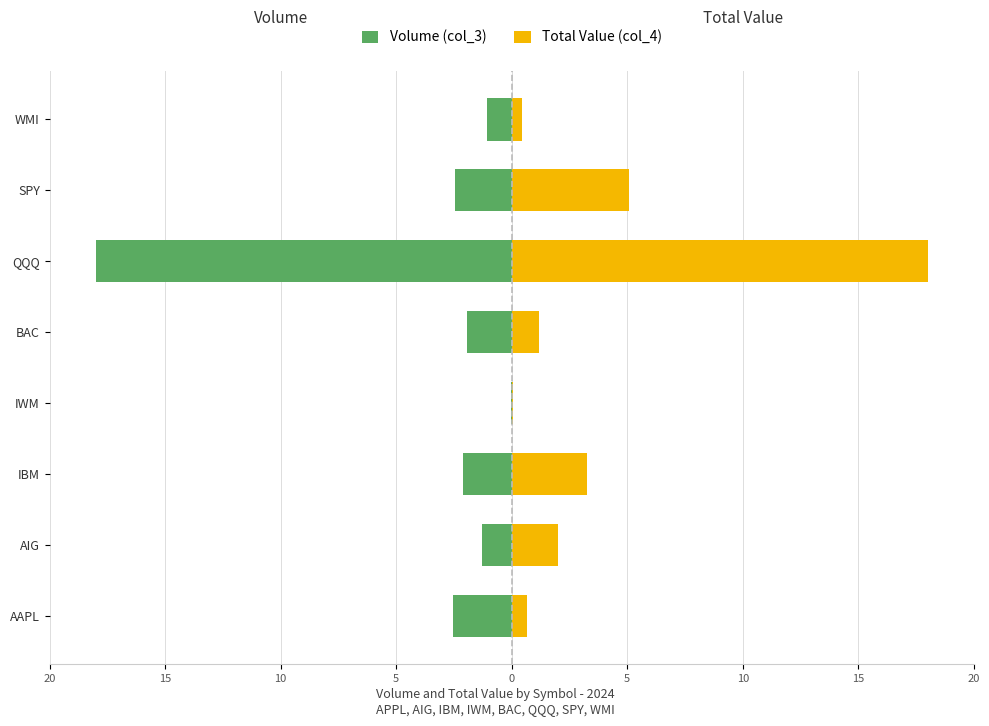

What is the difference between the second highest and second lowest values in the Volume (col_3) series?

1.5